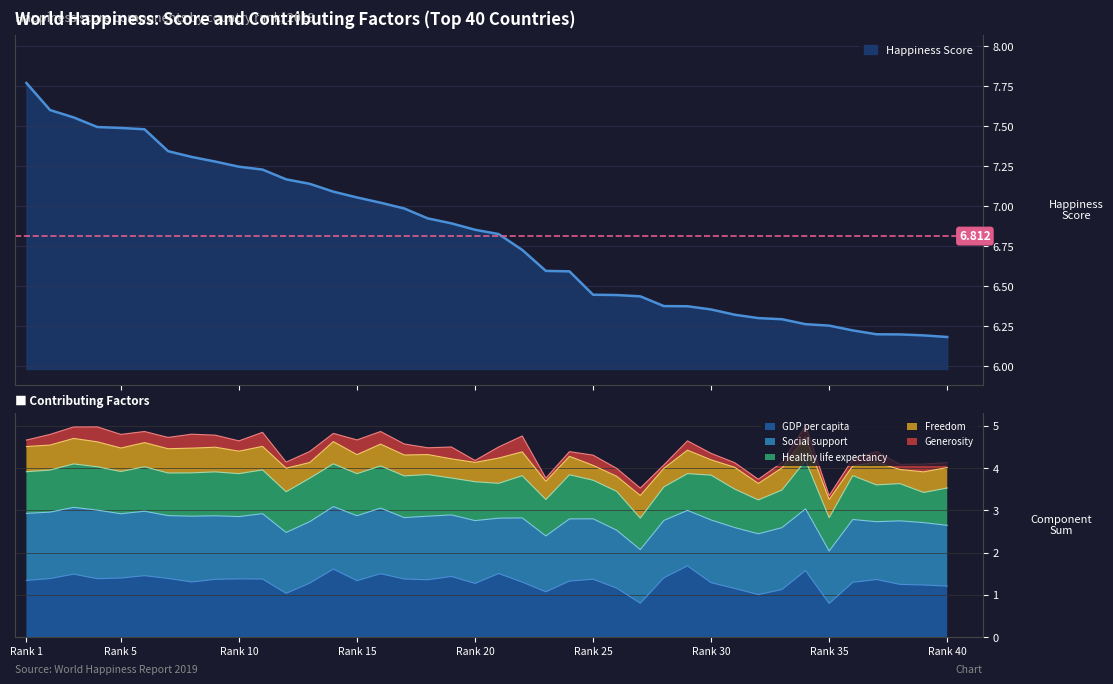

Count the Generosity values in the range 0 to 1.

40